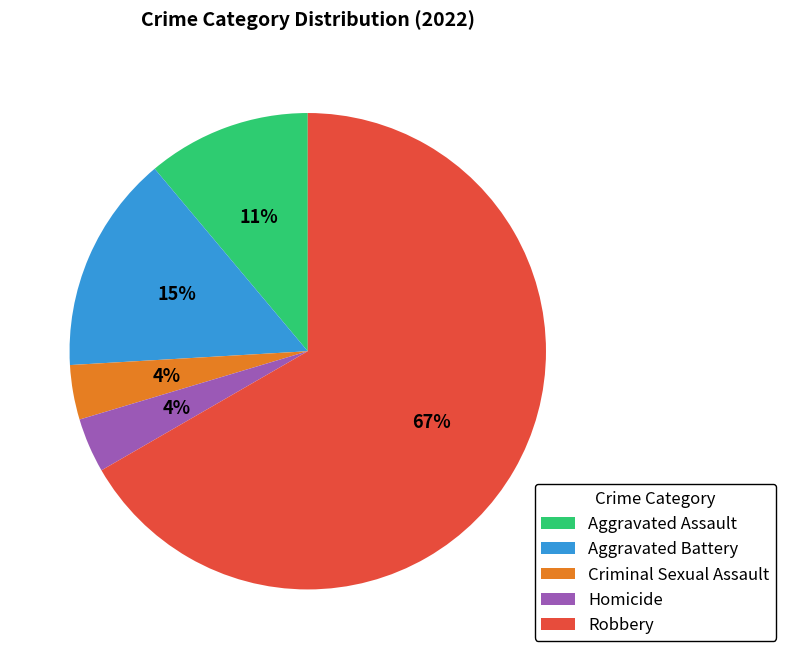

What is the largest slice in the pie chart?

Robbery